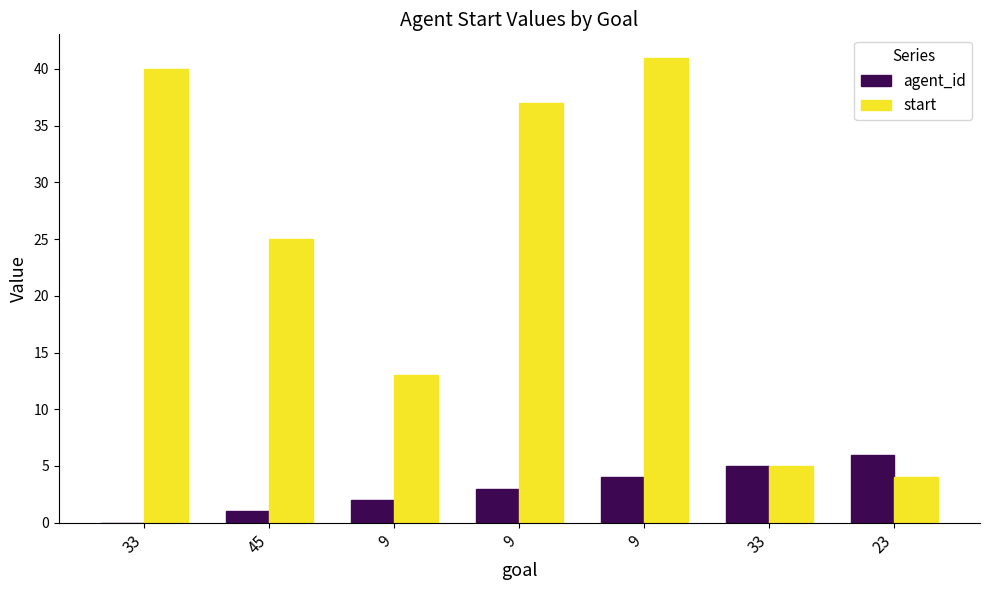

Count the number of categories in the chart.

7